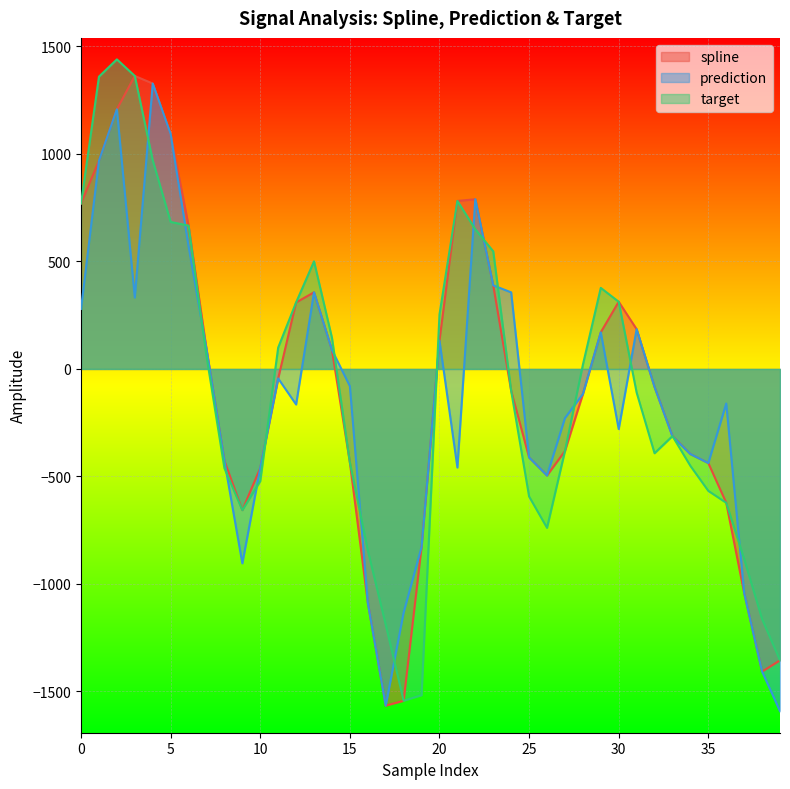

Read the prediction value at 38.

-1407.6